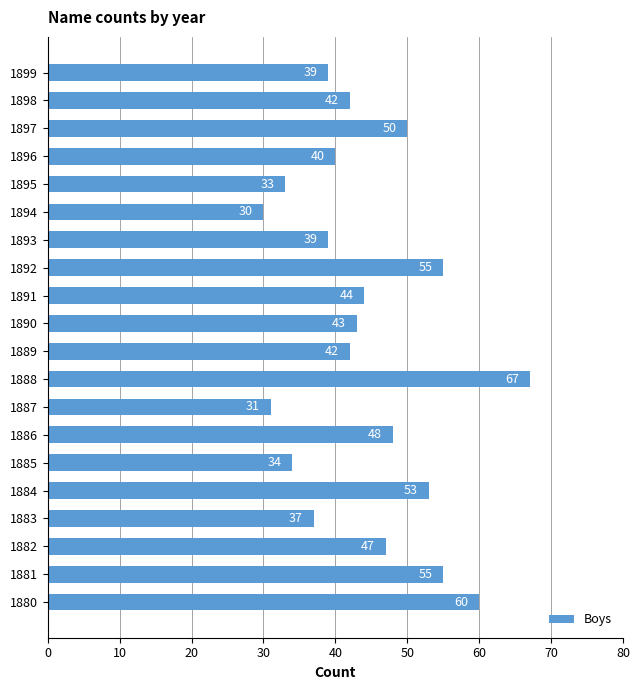

Which label corresponds to the largest value in the chart?

1888